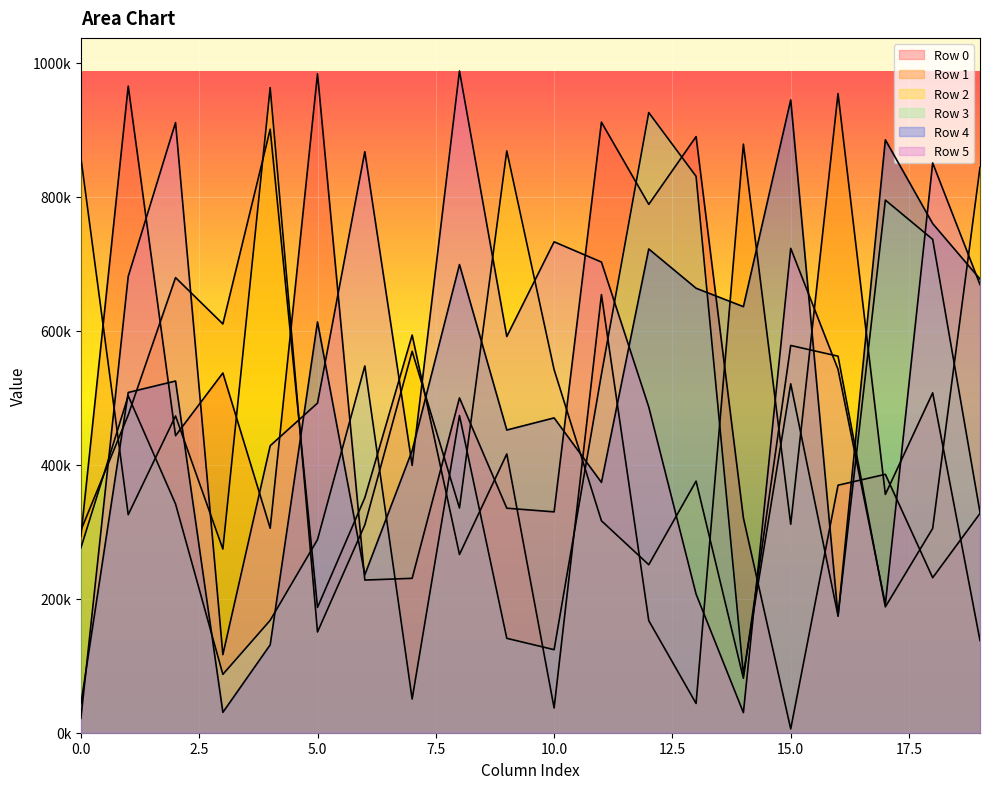

What is the difference between the Row 0 values at 5 and 4?

678381